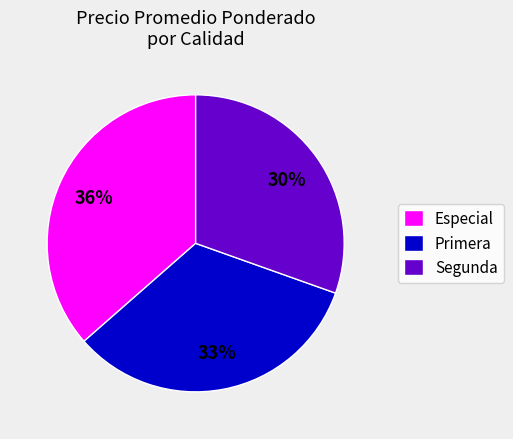

What is the smallest slice in the pie chart?

Segunda